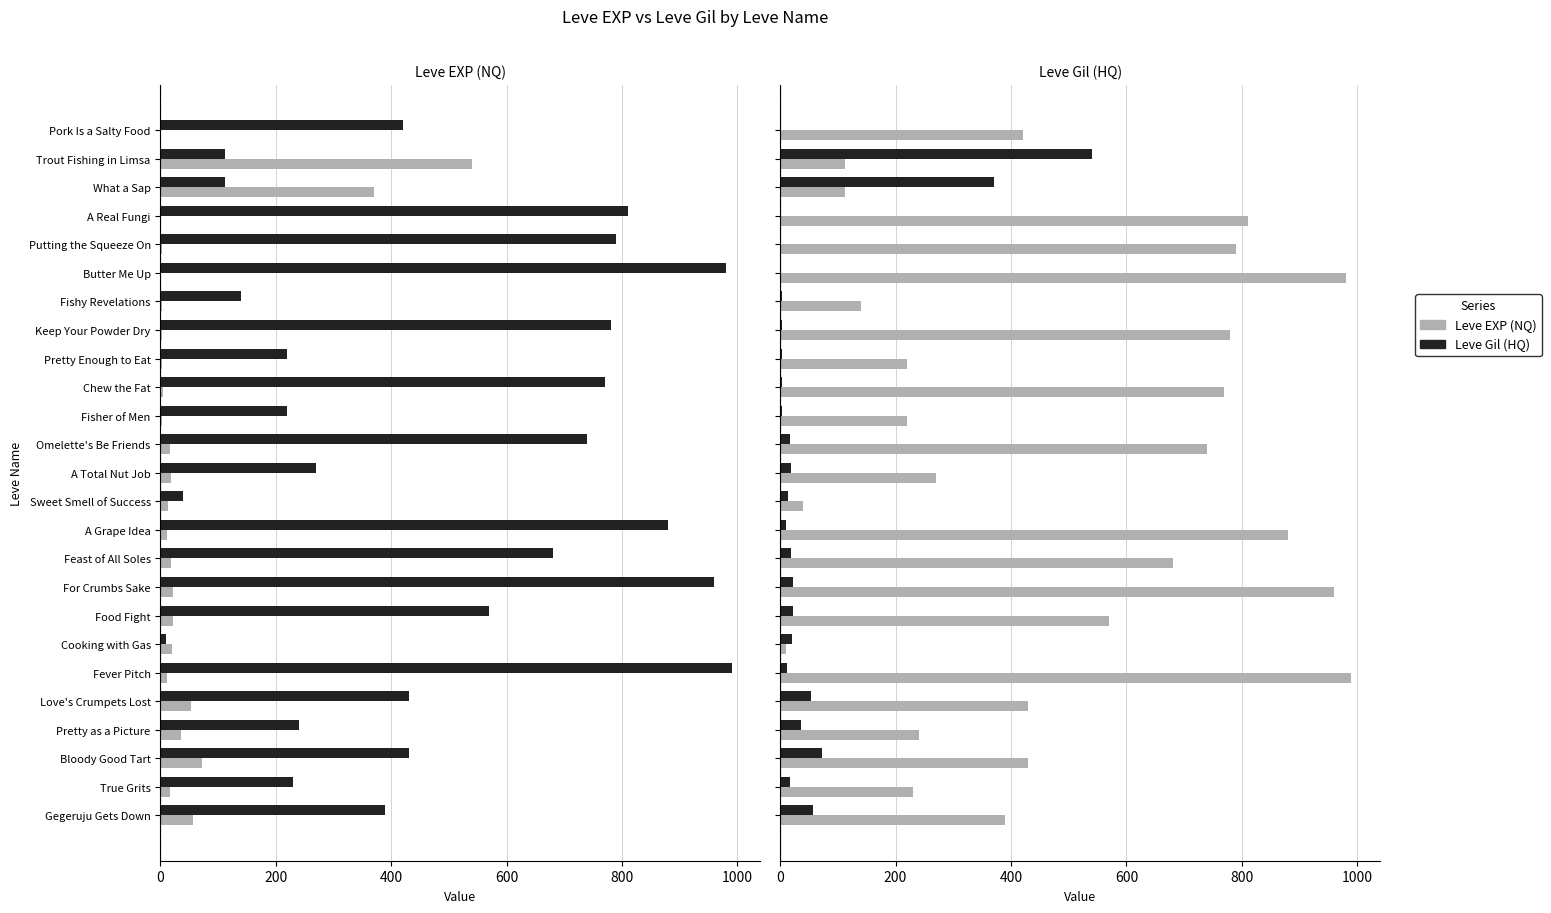

What is the value of the Leve Gil (HQ) bar at the 23rd from the left?

72